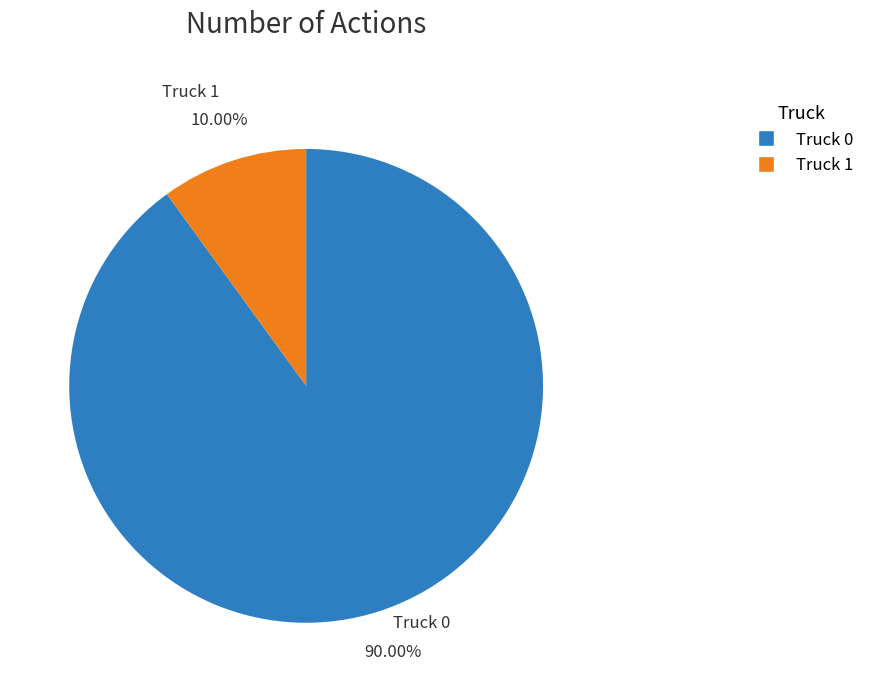

How many slices are in this pie chart?

2